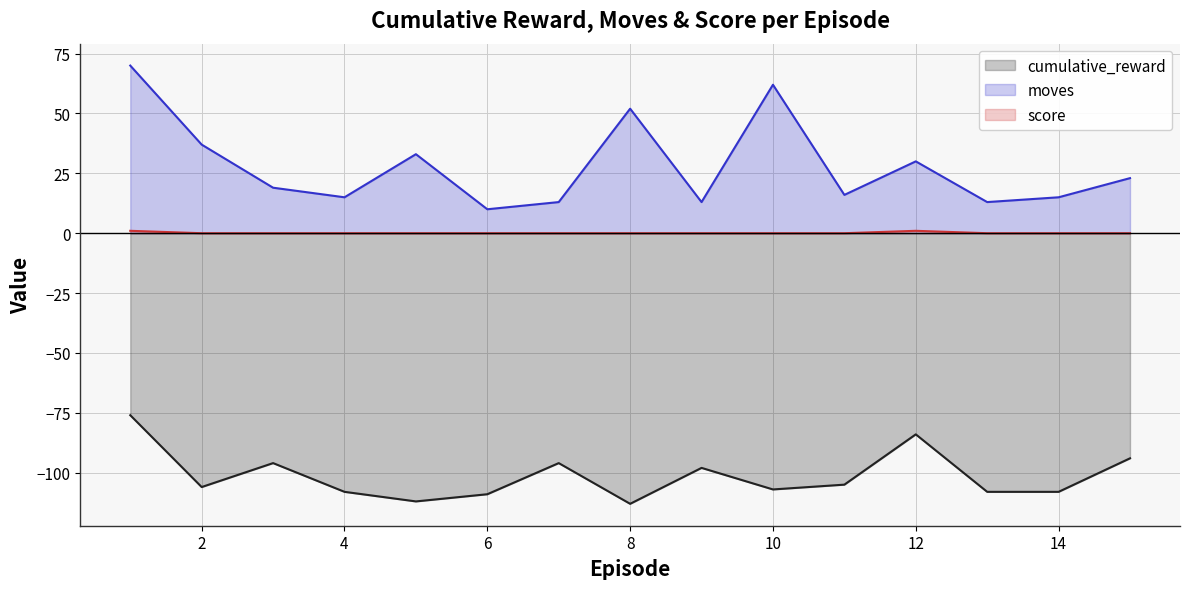

The value of cumulative_reward at 9 is -153. True or false?

False